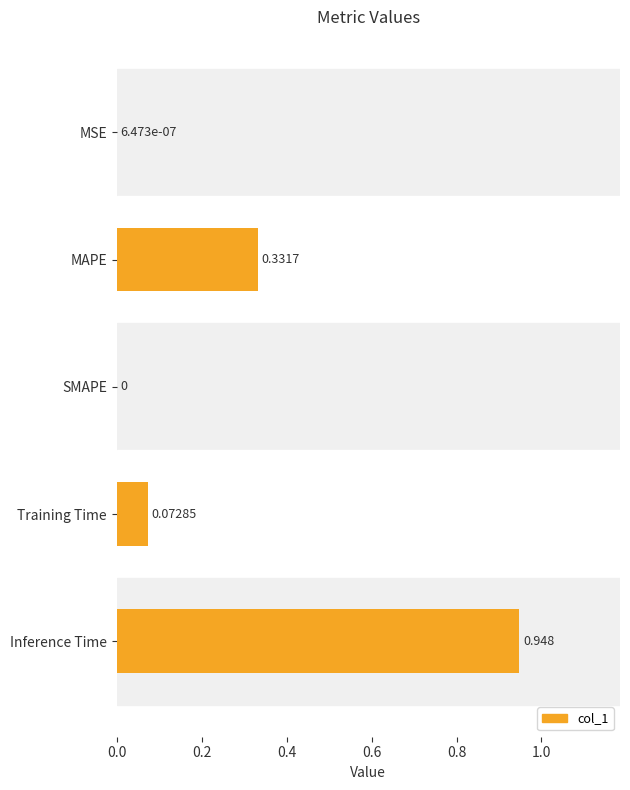

Between Inference Time and Training Time, which is larger?

Inference Time